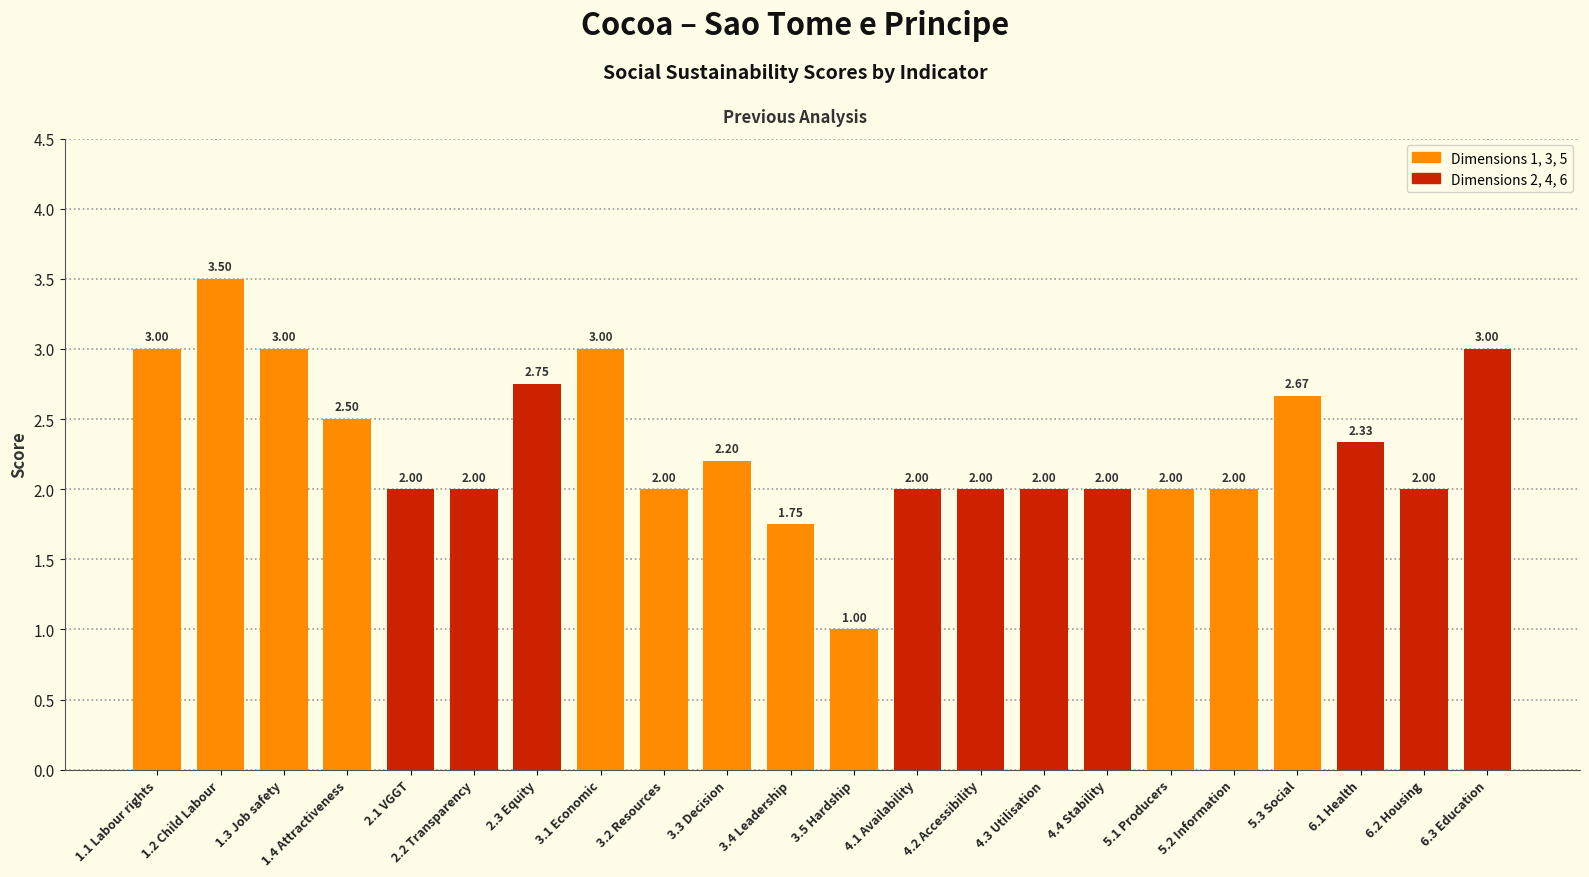

What is the greatest value displayed?

3.5